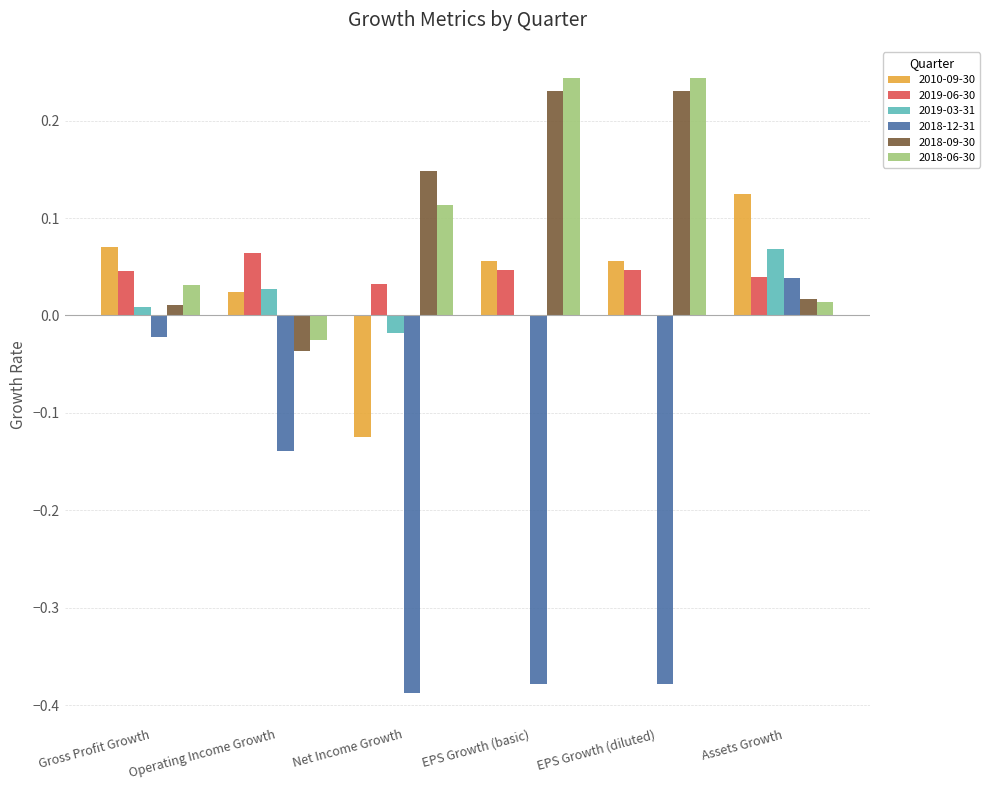

Is the value of 2018-06-30 at Net Income Growth greater than the value of 2010-09-30 at EPS Growth (diluted)?

Yes